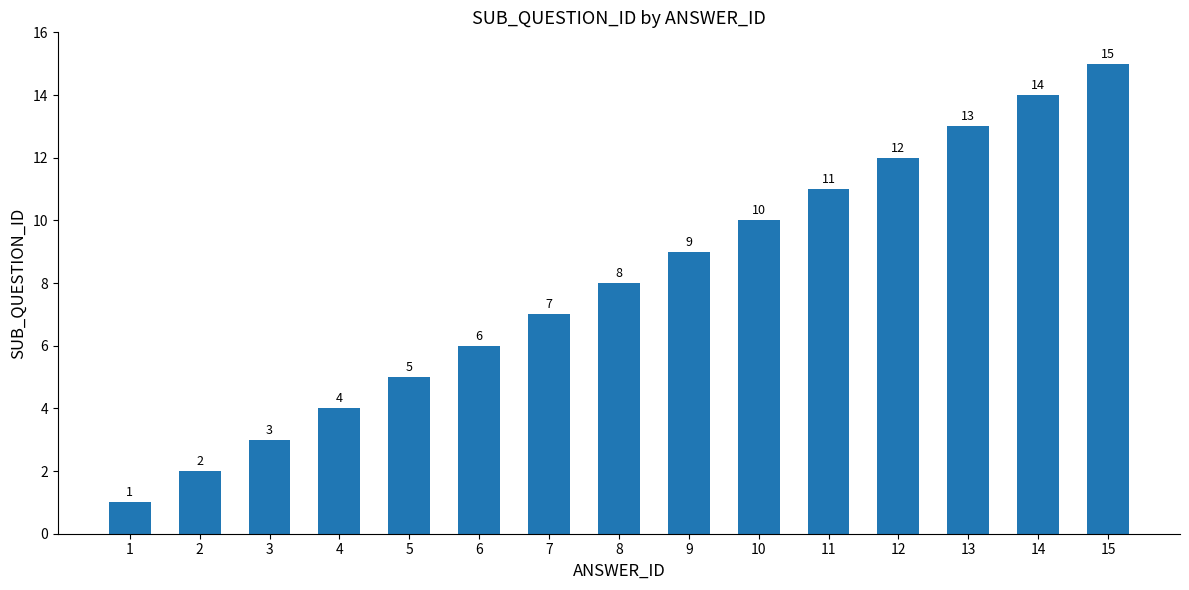

What is the change in value from 6 to 8?

+2